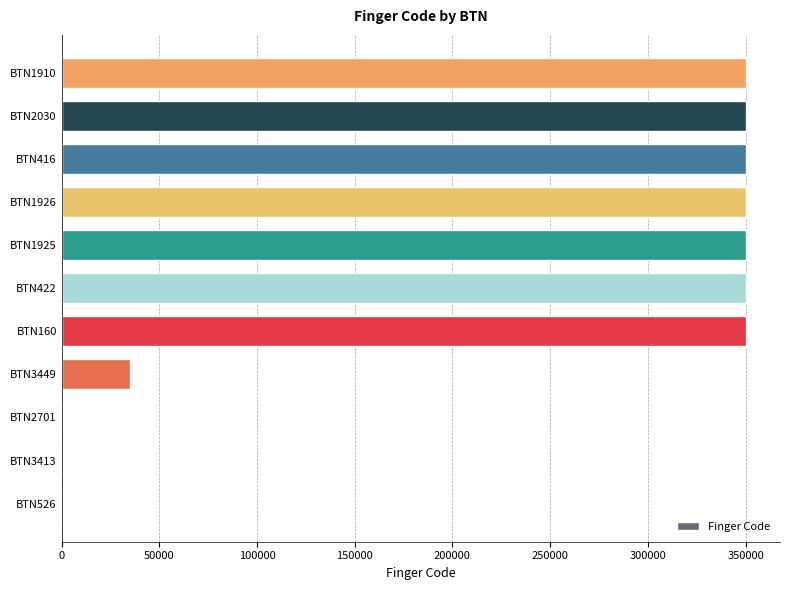

How many series are shown in this chart?

1